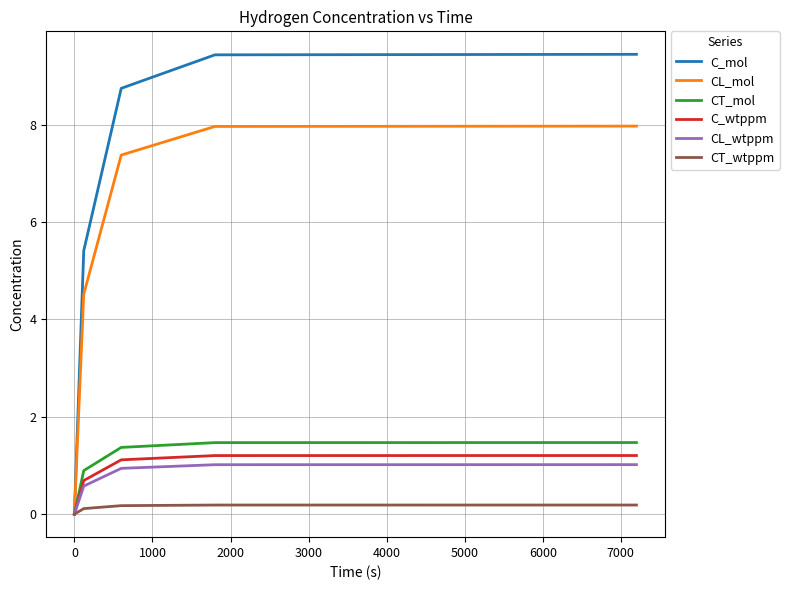

Which series has the largest range (max minus min)?

C_mol